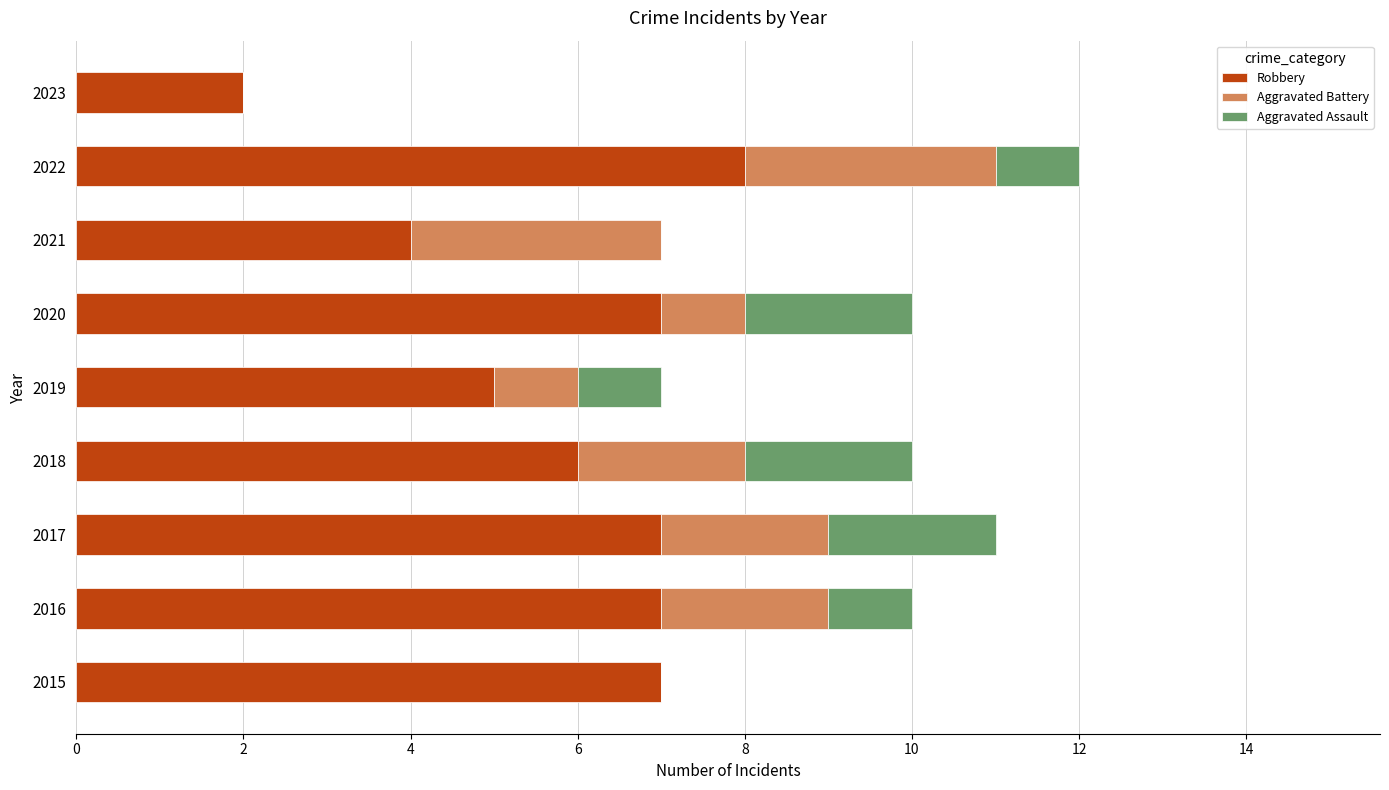

At which label does Robbery reach its peak?

2022